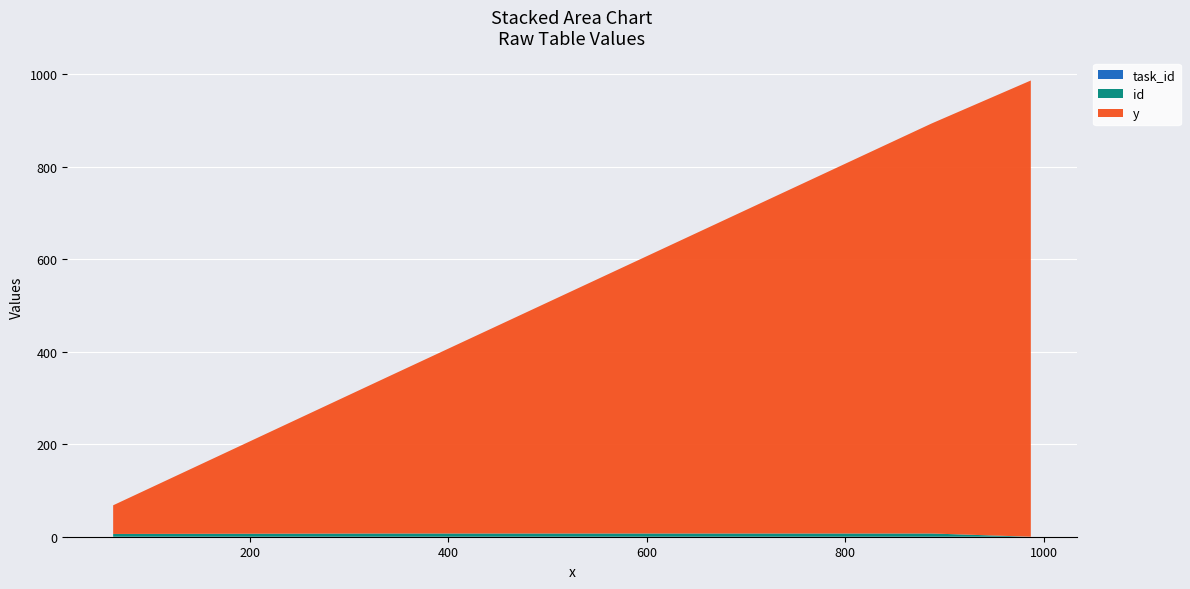

Reading left to right, what are all the values shown in this chart?

y: 587=587	562=562	637=637	412=412	437=437	887=887	987=987	62=62	337=337
id: 587=7	562=7	637=7	412=7	437=7	887=7	987=0	62=6	337=7
task_id: 587=0	562=0	637=0	412=0	437=0	887=0	987=0	62=0	337=0